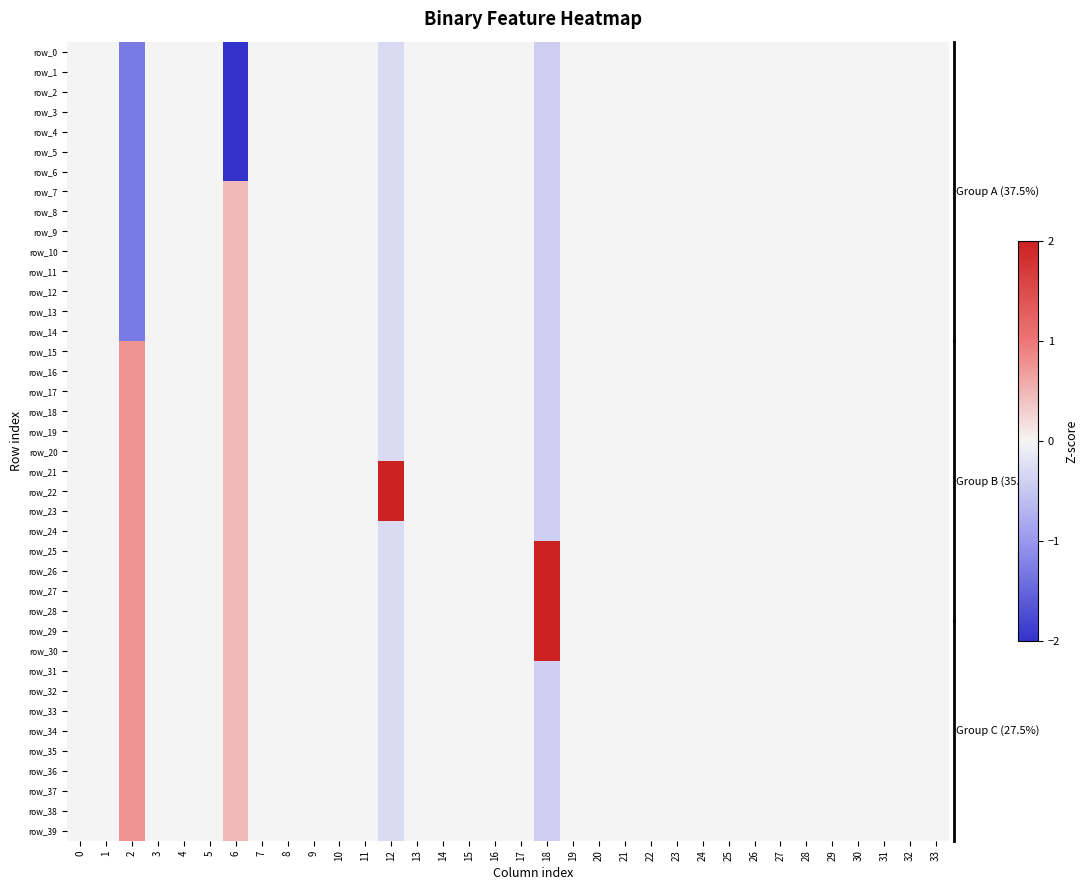

Rank the series by their maximum value, from highest to lowest.

row_21, row_22, row_23, row_25, row_26, row_27, row_28, row_29, row_30, row_15, row_16, row_17, row_18, row_19, row_20, row_24, row_31, row_32, row_33, row_34, row_35, row_36, row_37, row_38, row_39, row_7, row_8, row_9, row_10, row_11, row_12, row_13, row_14, row_0, row_1, row_2, row_3, row_4, row_5, row_6